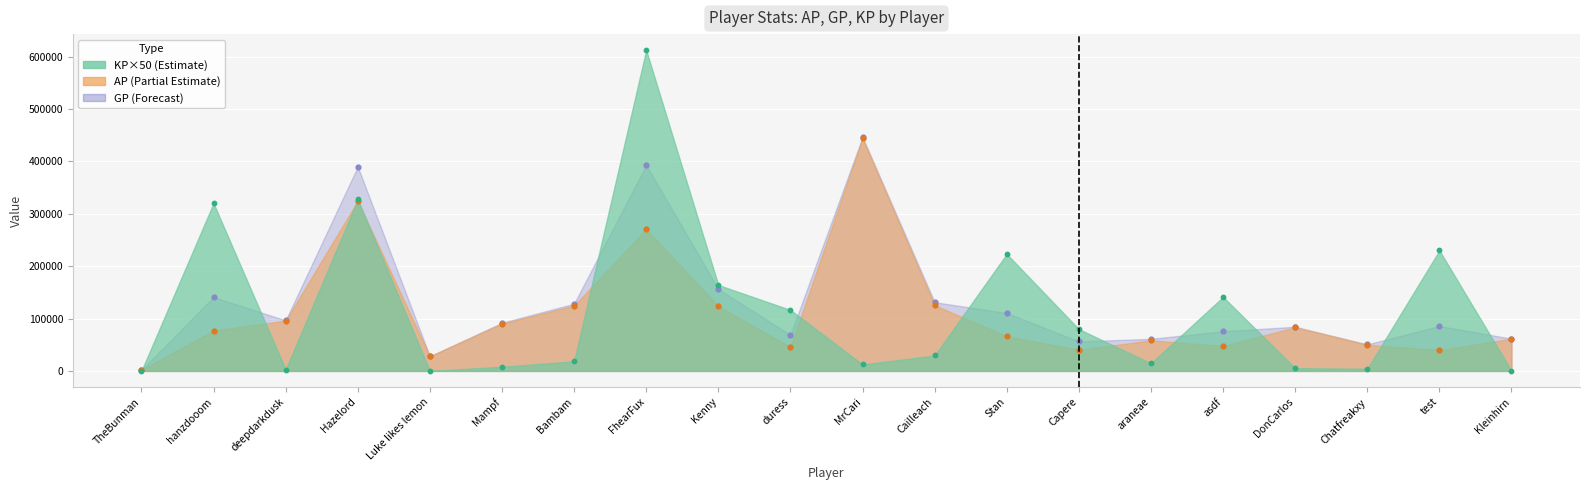

Which series has the largest Y range (max minus min)?

KP